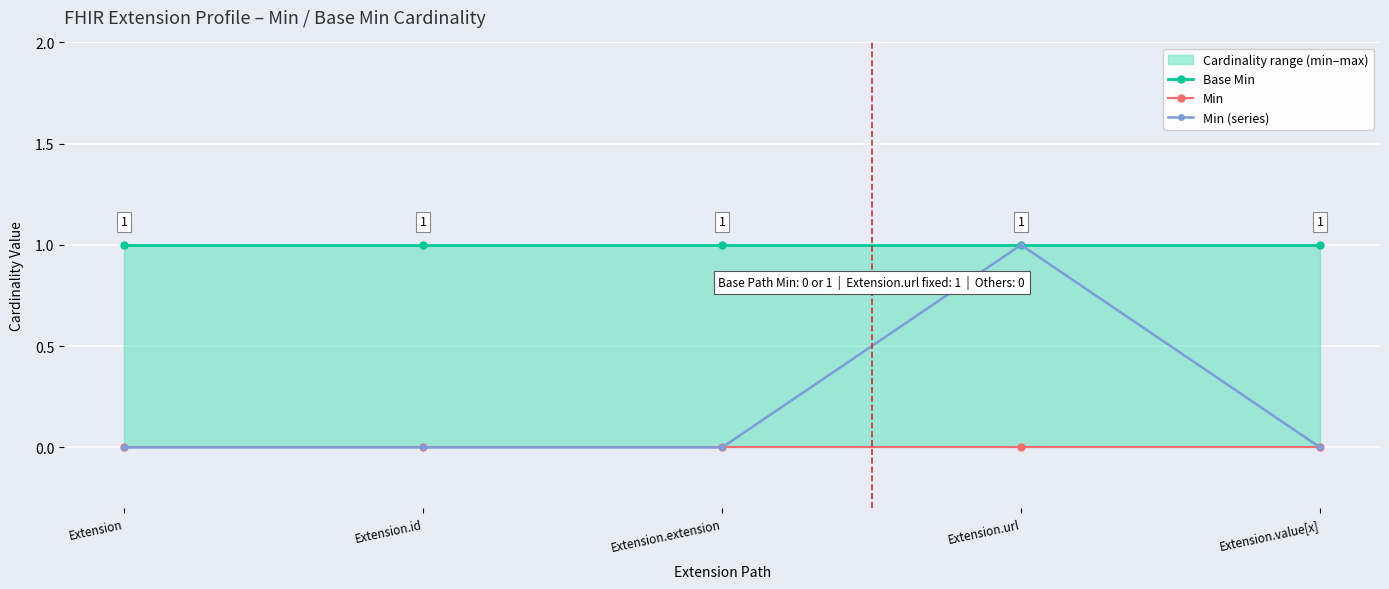

What is the difference between the highest and lowest values at Extension.id?

1